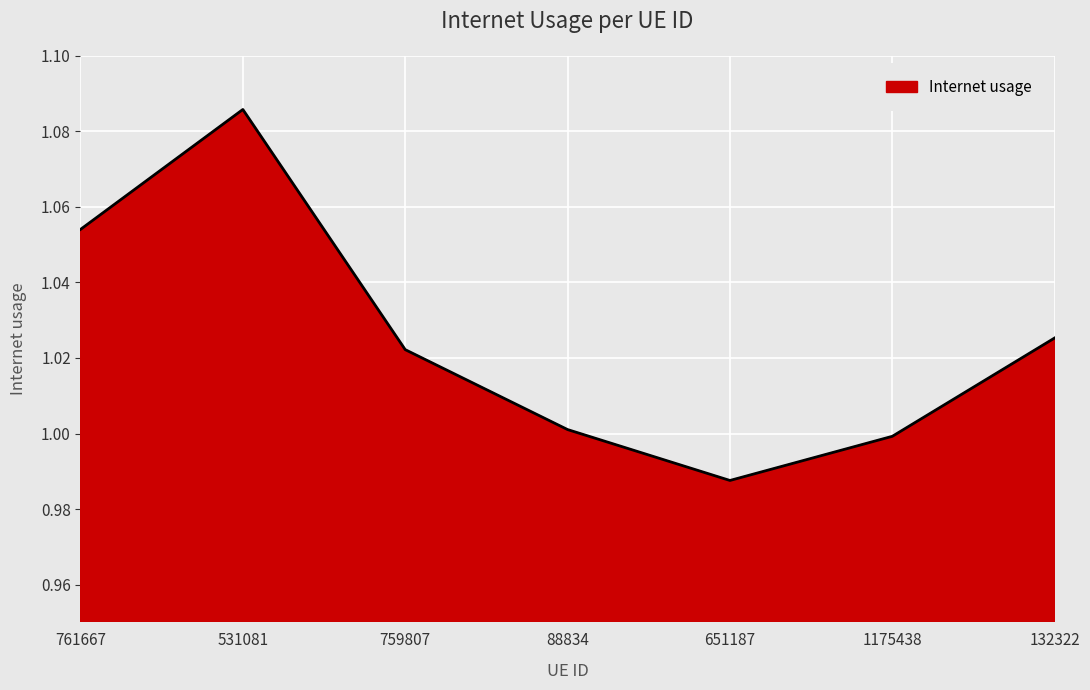

Approximately how many times larger is the value at 651187 compared to 531081?

0.9